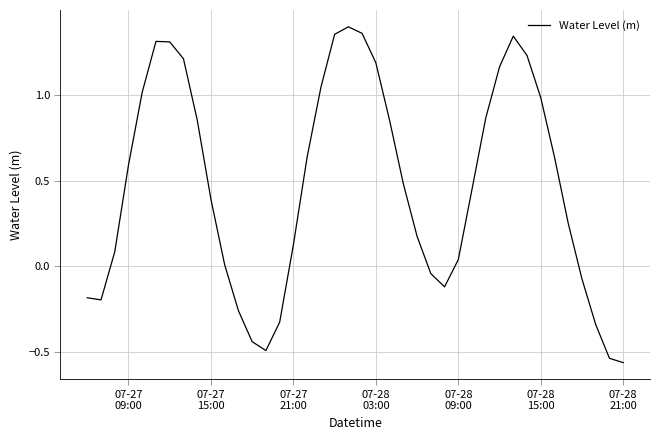

What is the difference between the maximum and minimum values?

2.0